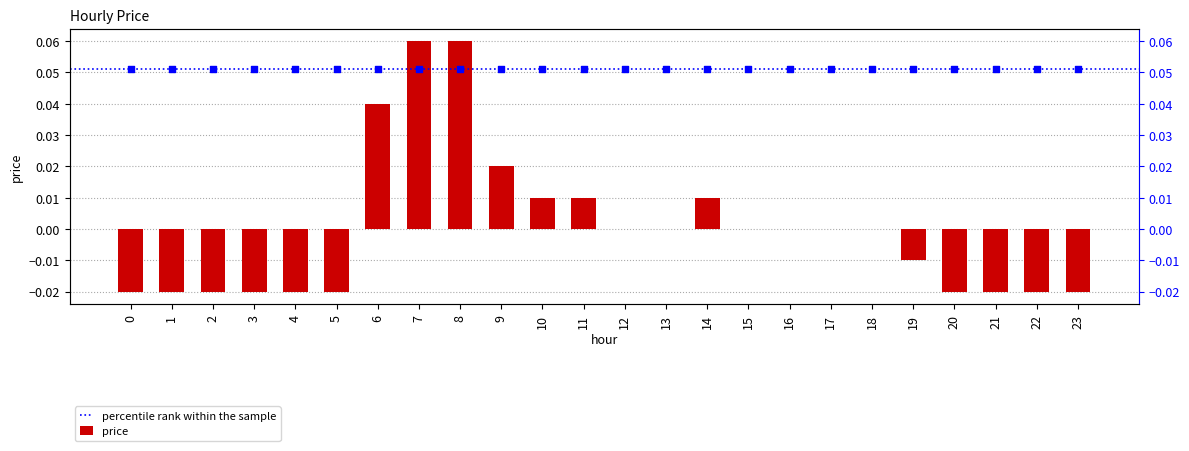

Which has a higher value, 0 or 7?

7